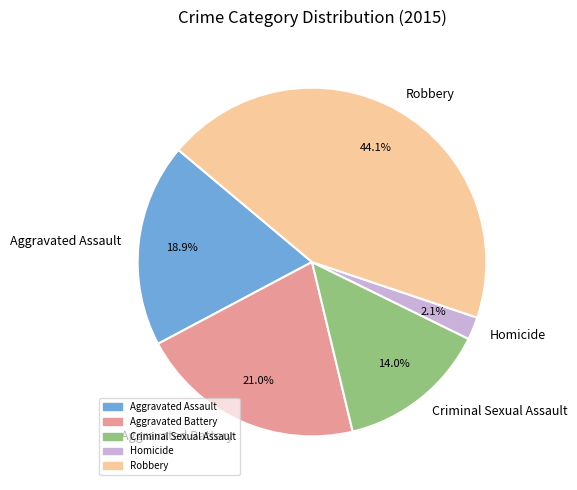

Approximately how many times larger is the value at Criminal Sexual Assault compared to Homicide?

6.7